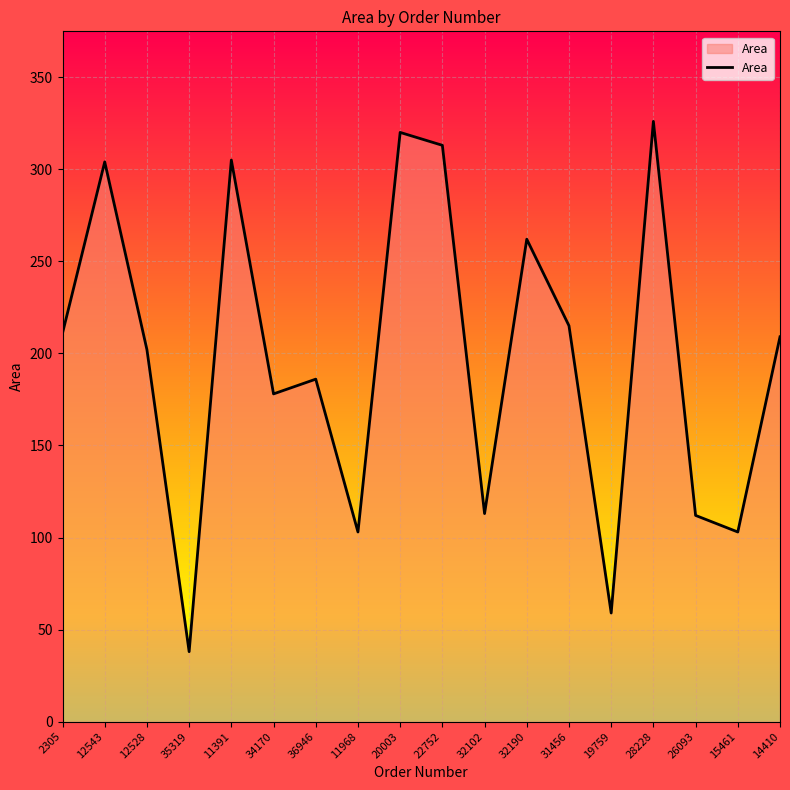

What value does the data have at 28228?

326